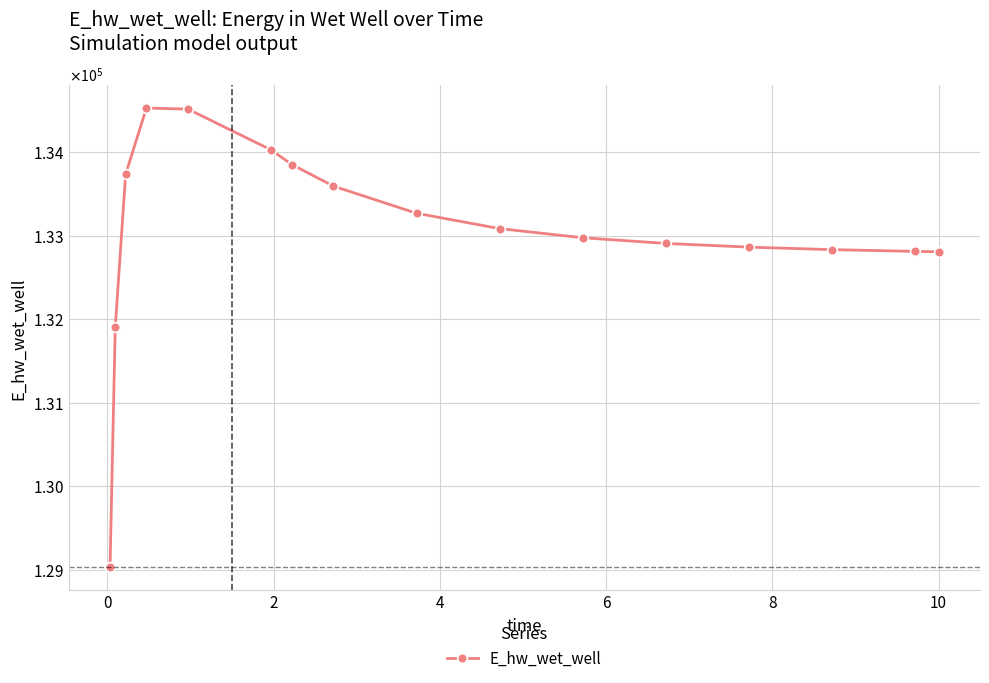

Does the chart have visible grid lines?

Yes